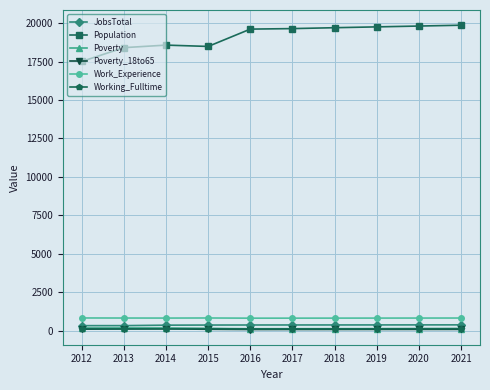

Is this an area chart (filled region under the line)?

No